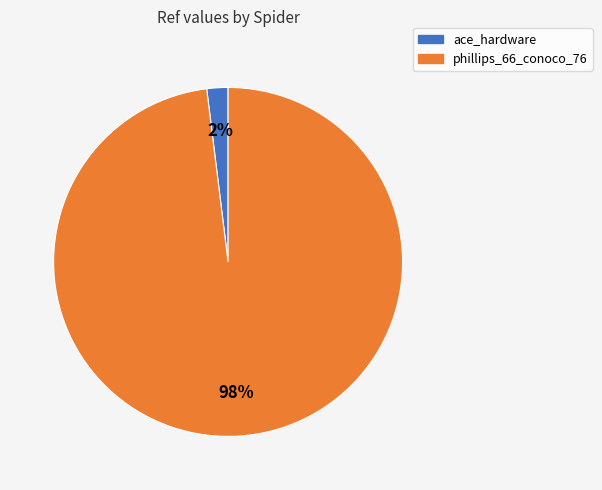

Which category has the biggest portion of the pie?

phillips_66_conoco_76